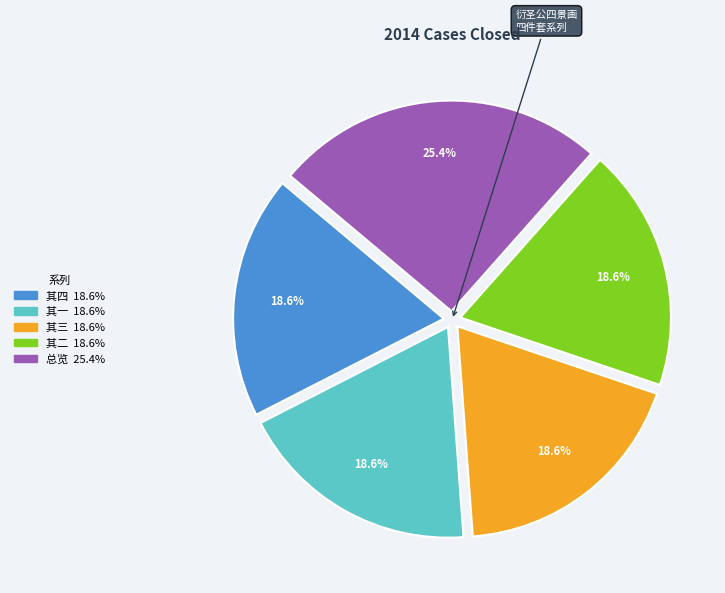

How many segments does this pie chart have?

5